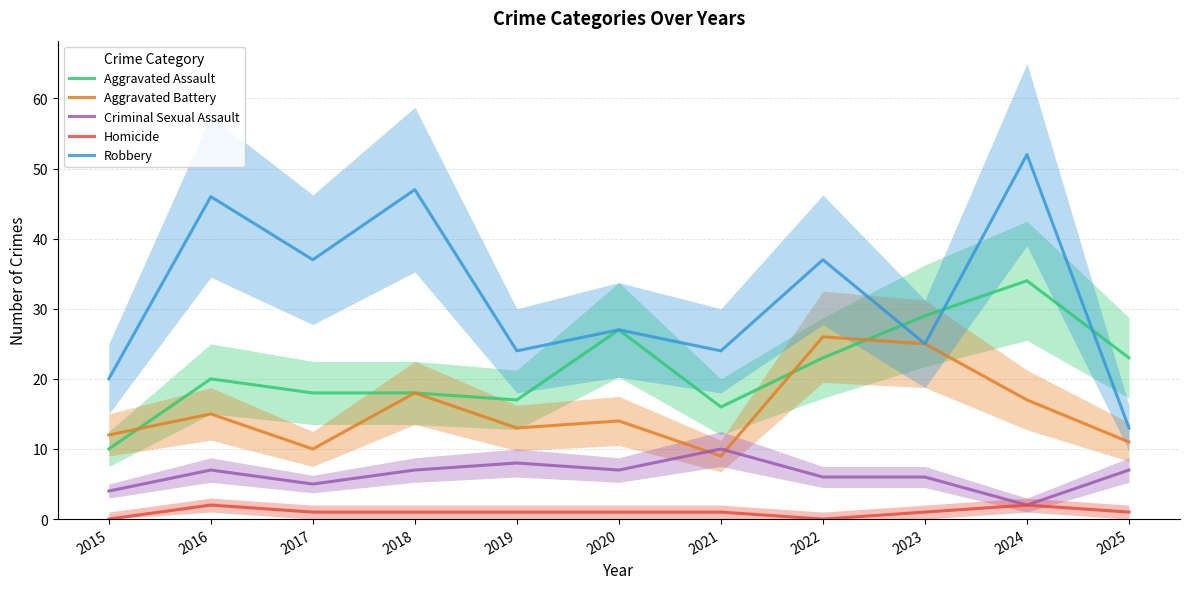

How many series are shown in this chart?

5